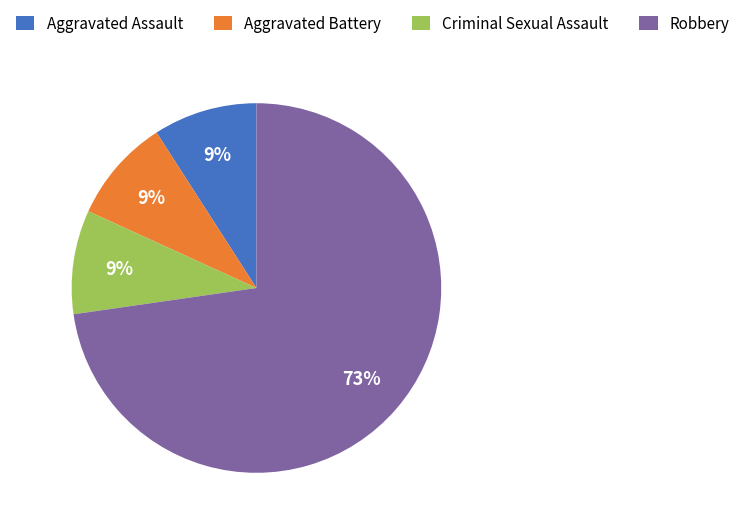

Is the sum of Criminal Sexual Assault and Aggravated Assault greater than half?

No